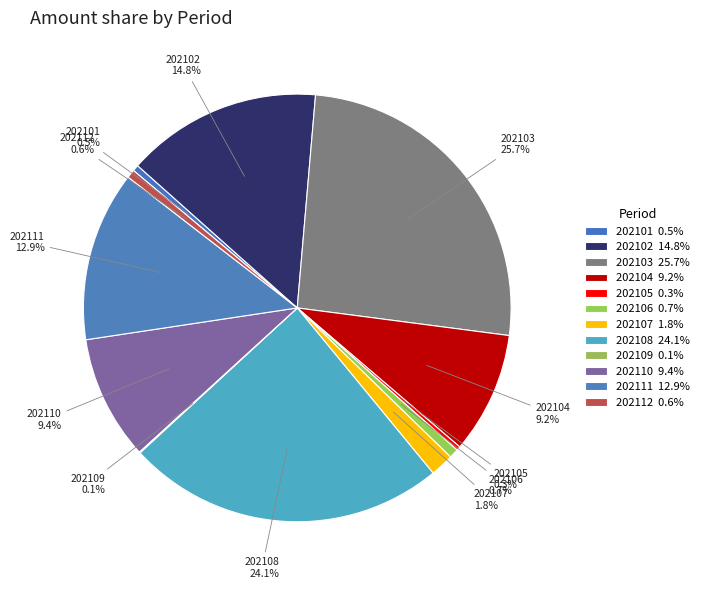

Do 202111 and 202106 together represent more than half of the pie?

No